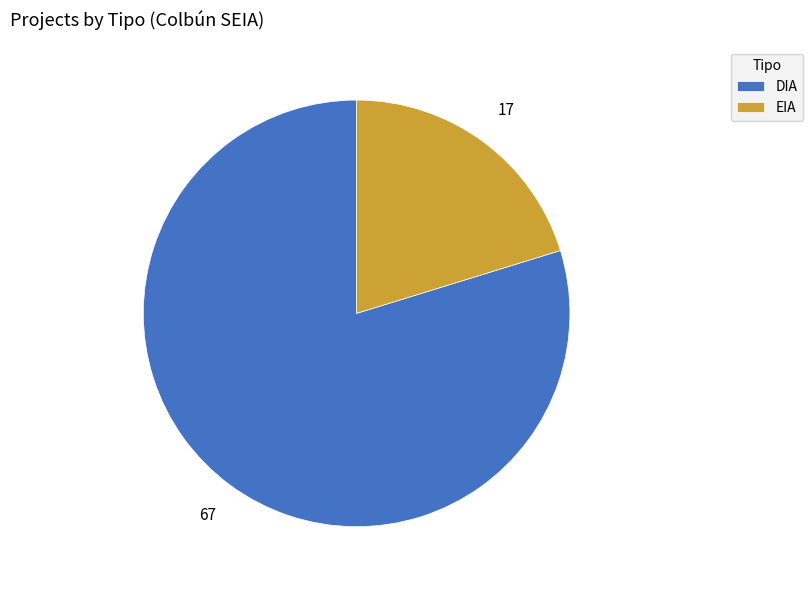

Is there any slice that represents more than half of the pie?

Yes